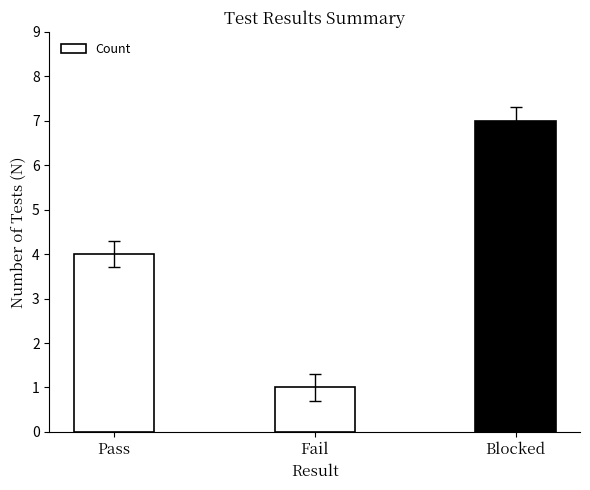

Does the chart contain any negative values?

No